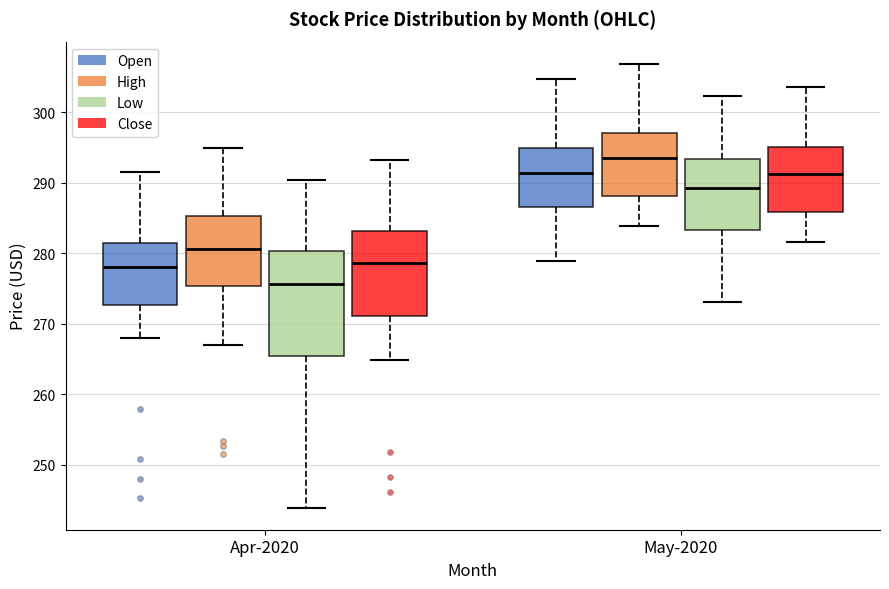

Reading left to right, read every box against the y-axis: the position of its median line, the range the box covers, and the ends of its whiskers. The values are not printed on the chart, so give them approximately, as read against the axis.

Apr-2020 (Open): median 278, box 273 to 281, whiskers 268 to 292
Apr-2020 (High): median 281, box 275 to 285, whiskers 267 to 295
Apr-2020 (Low): median 276, box 265 to 280, whiskers 244 to 290
Apr-2020 (Close): median 279, box 271 to 283, whiskers 265 to 293
May-2020 (Open): median 291, box 286 to 295, whiskers 279 to 305
May-2020 (High): median 293, box 288 to 297, whiskers 284 to 307
May-2020 (Low): median 289, box 283 to 293, whiskers 273 to 302
May-2020 (Close): median 291, box 286 to 295, whiskers 282 to 304